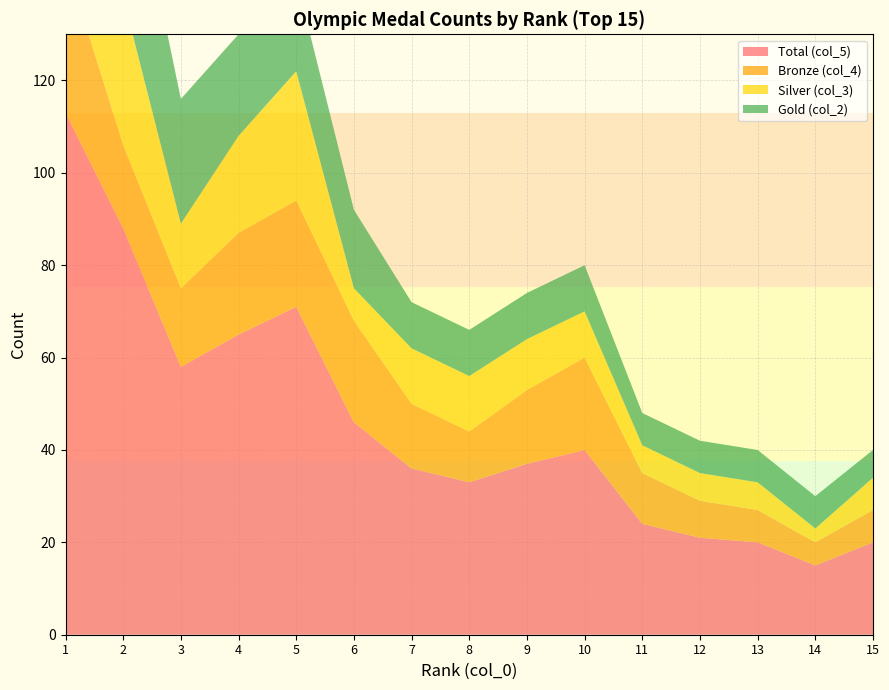

Reading left to right, list all the values displayed in this chart.

Total (col_5): 113	88	58	65	71	46	36	33	37	40	24	21	20	15	20
Bronze (col_4): 33	18	17	22	23	22	14	11	16	20	11	8	7	5	7
Silver (col_3): 41	32	14	21	28	7	12	12	11	10	6	6	6	3	7
Gold (col_2): 39	38	27	22	20	17	10	10	10	10	7	7	7	7	6